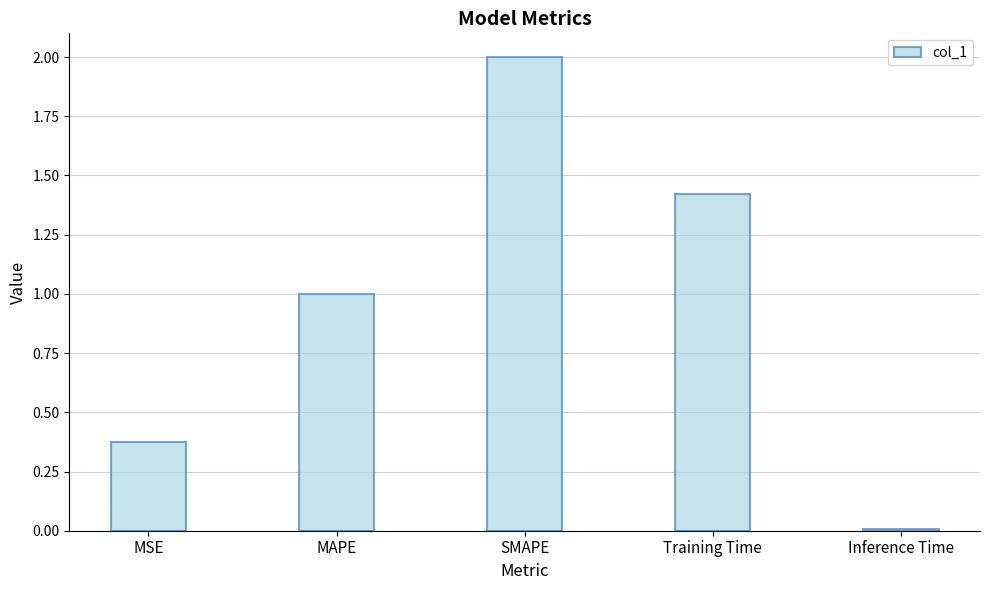

How many data points are less than 1?

2